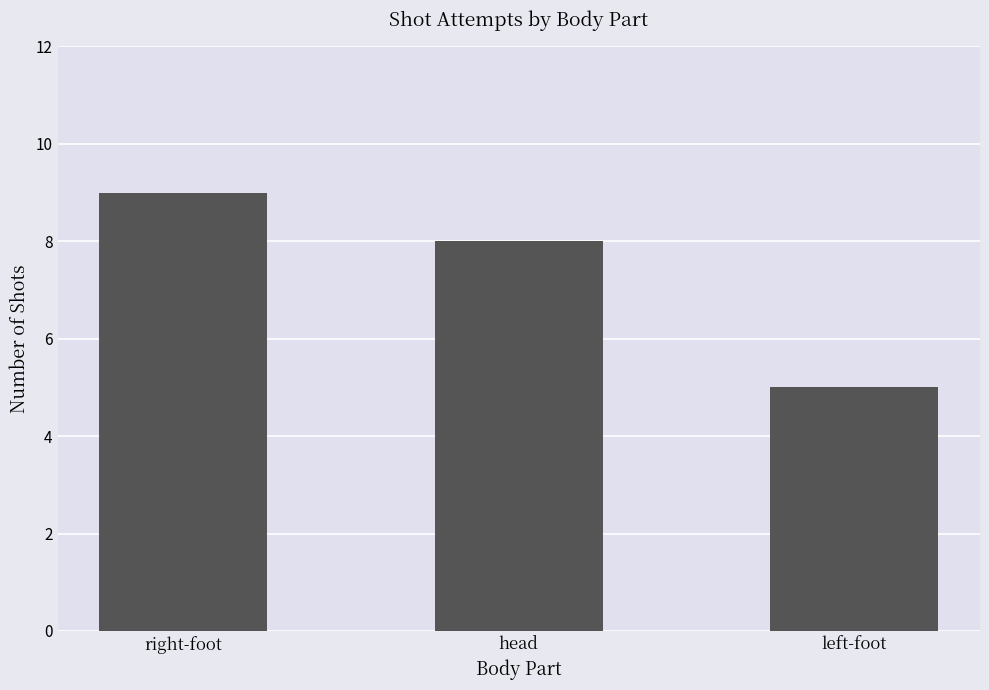

How many distinct data groups are displayed?

1